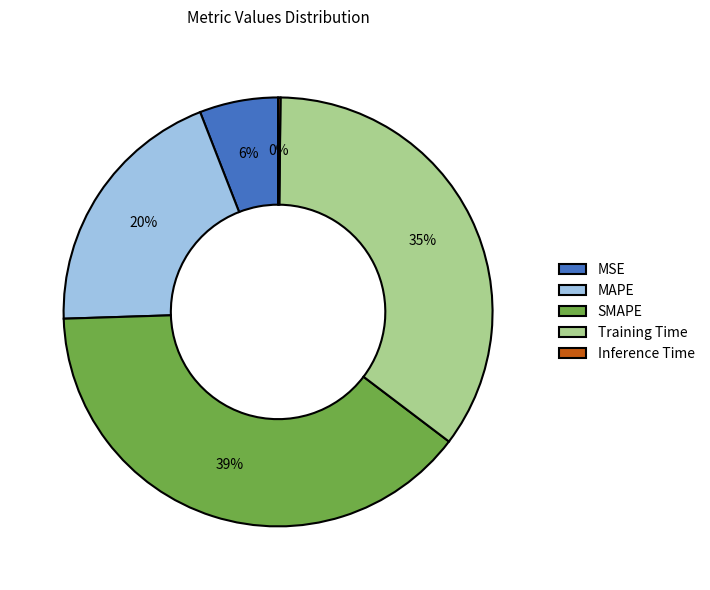

Which slice is the largest?

SMAPE